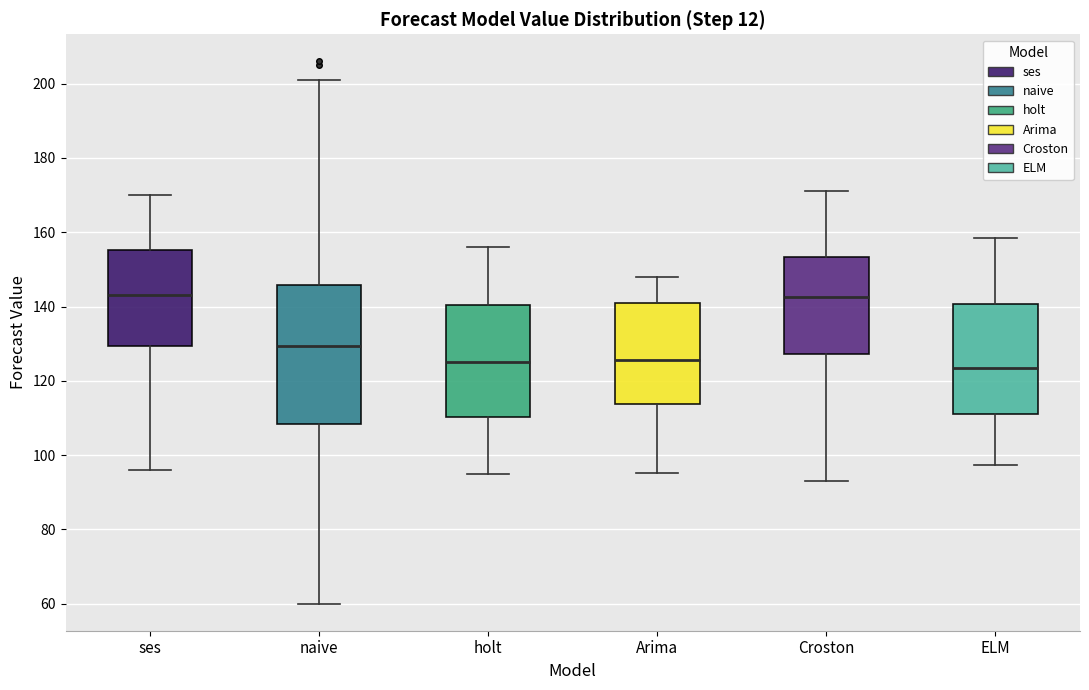

Where is the lower edge of the box for ELM on the y-axis? The values are not printed on the chart, so give them approximately, as read against the axis.

112